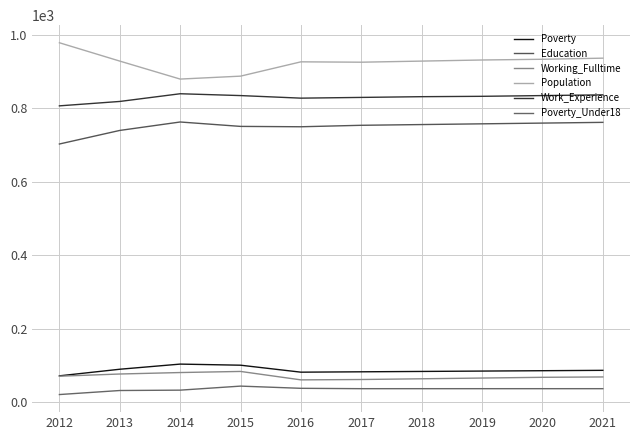

What value does the Working_Fulltime series have at 2013, to the nearest 5?

75